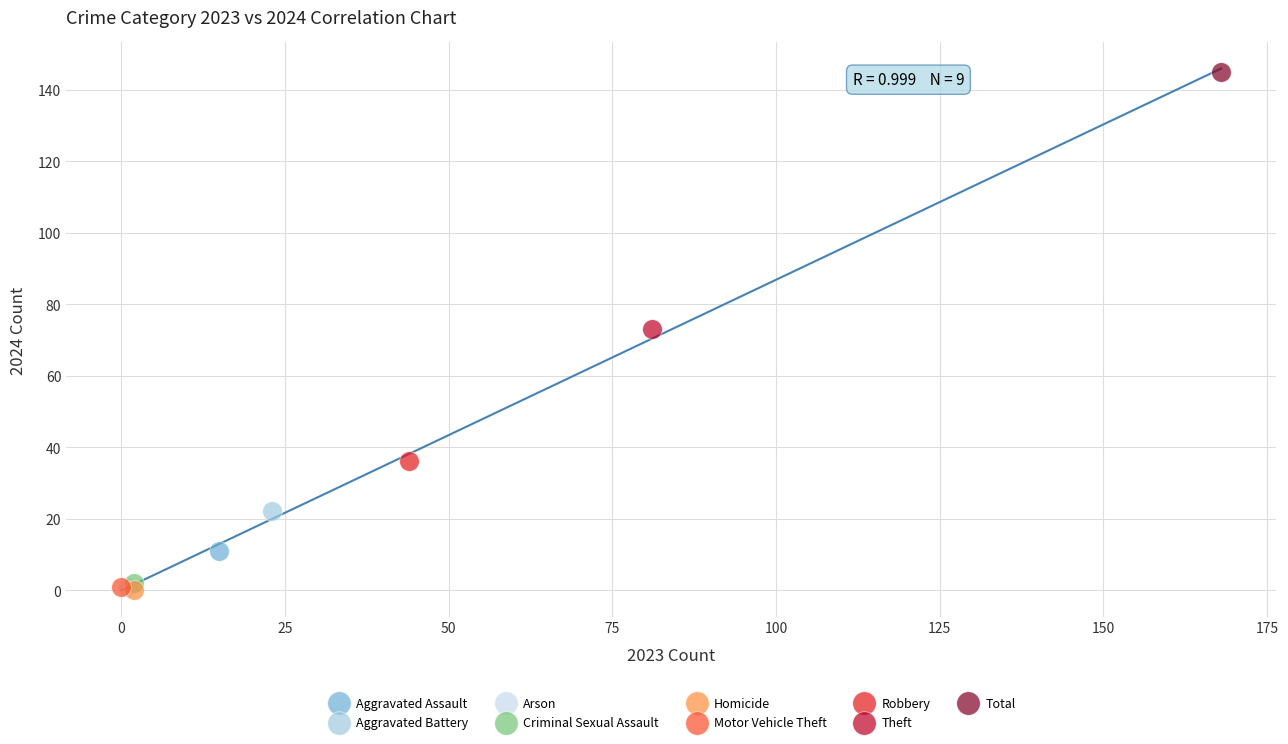

What are all the series names shown in the legend?

Aggravated Assault, Aggravated Battery, Arson, Criminal Sexual Assault, Homicide, Motor Vehicle Theft, Robbery, Theft, Total